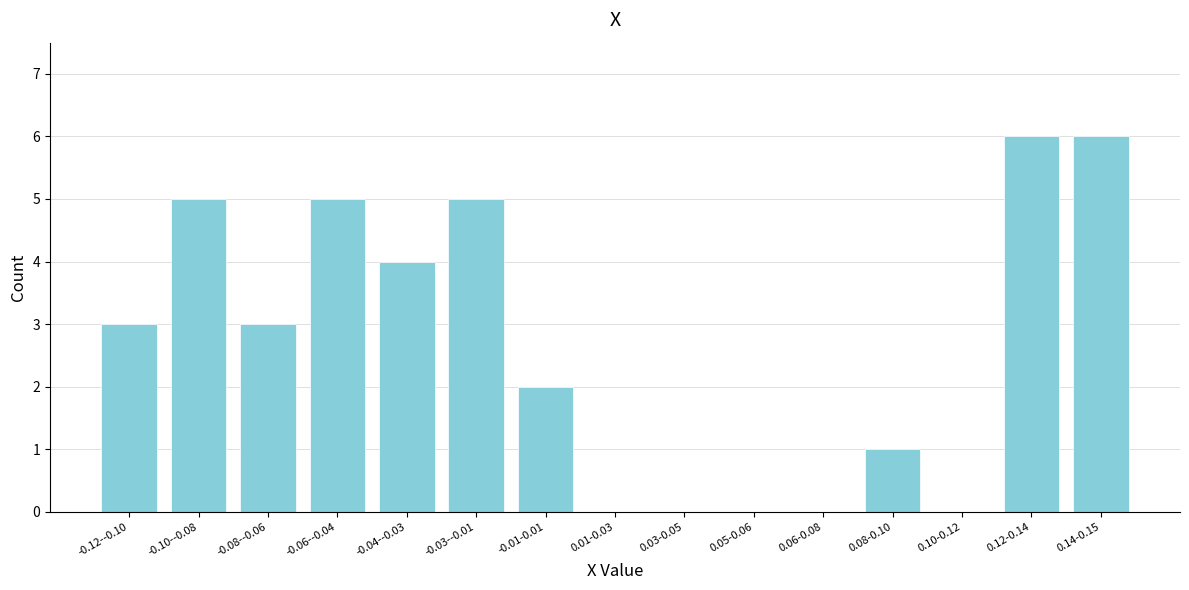

Reading right to left, what are all the values shown in this chart?

0.14-0.15=6	0.12-0.14=6	0.10-0.12=0	0.08-0.10=1	0.06-0.08=0	0.05-0.06=0	0.03-0.05=0	0.01-0.03=0	-0.01-0.01=2	-0.03--0.01=5	-0.04--0.03=4	-0.06--0.04=5	-0.08--0.06=3	-0.10--0.08=5	-0.12--0.10=3